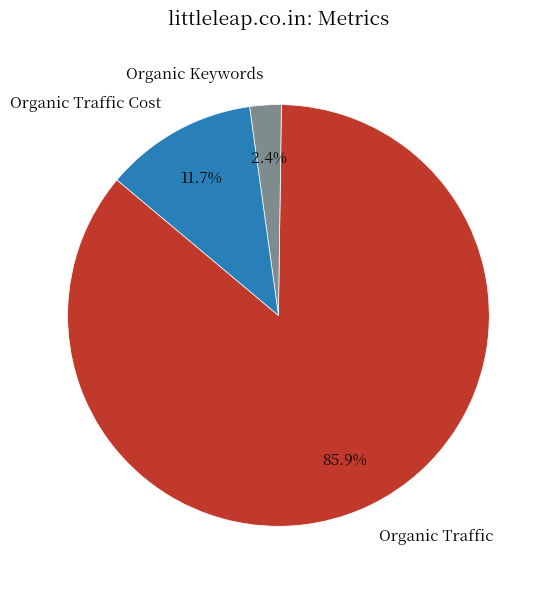

Do Organic Traffic Cost and Organic Traffic together represent more than half of the pie?

Yes